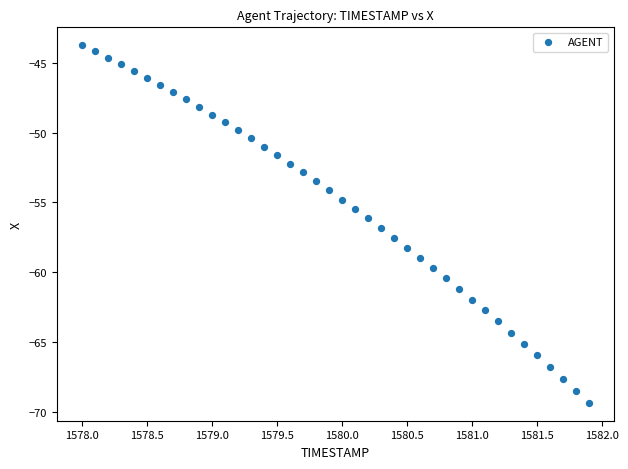

What is the range of Y values (max minus min)?

25.7